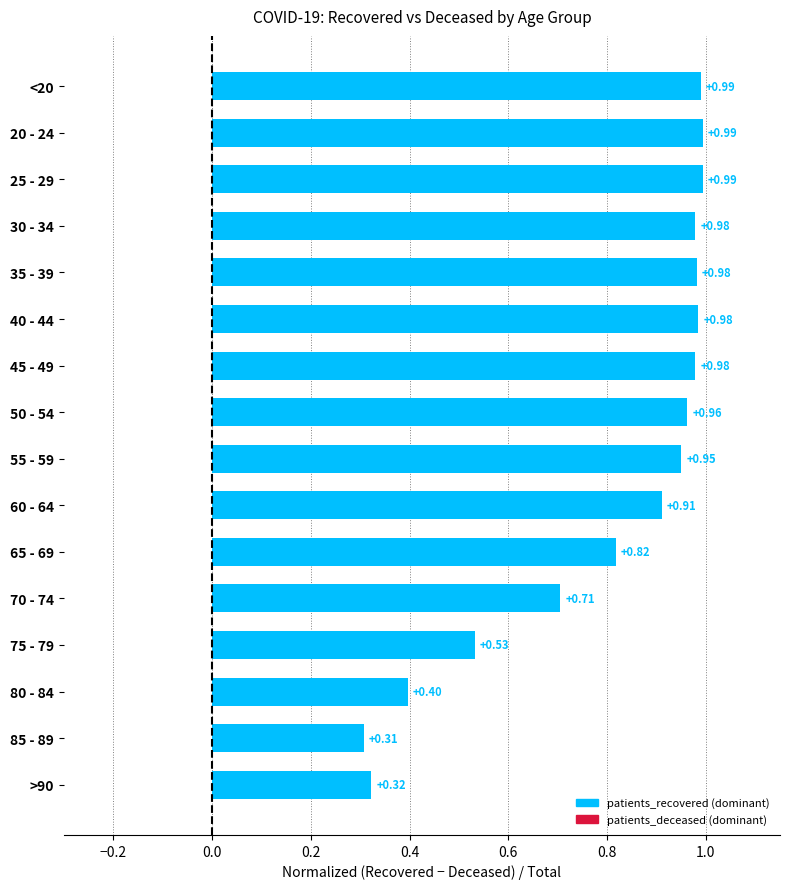

Where is the data nearest to the value 0?

85 - 89